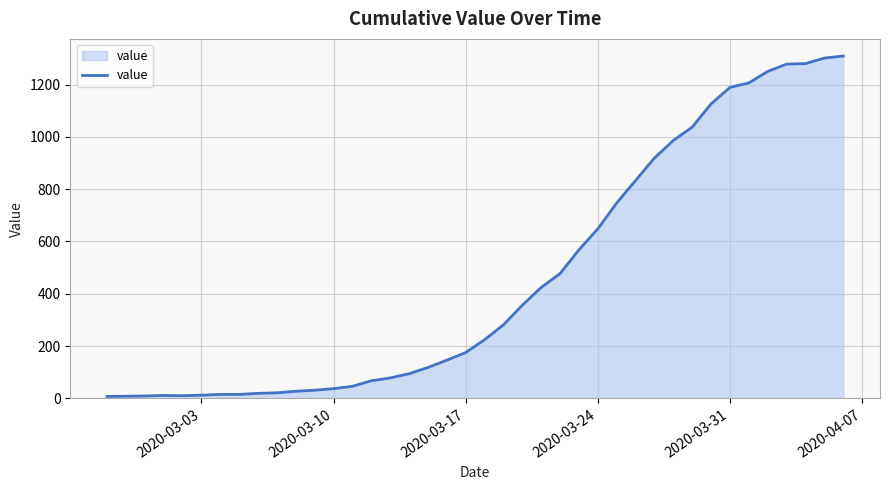

What is the greatest value displayed?

1309